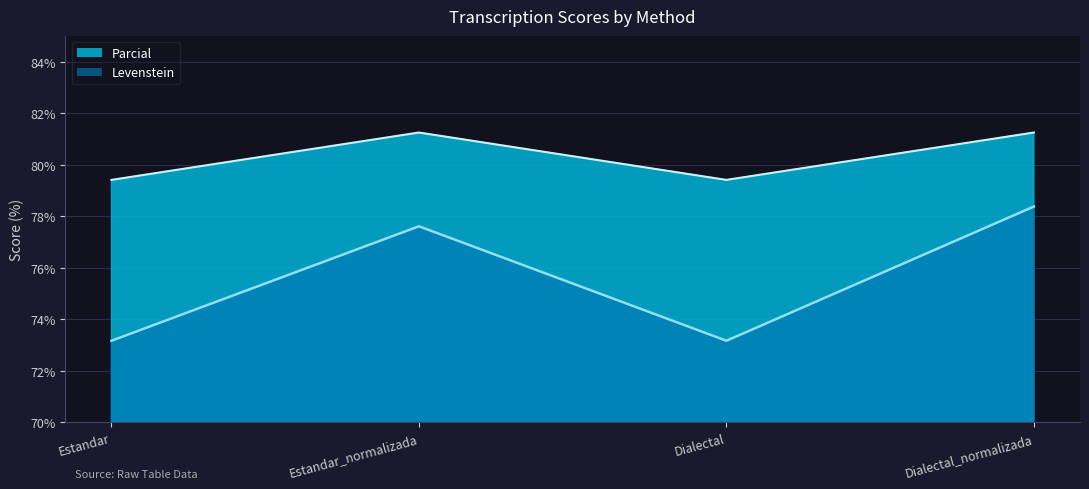

Which label corresponds to the largest value in the chart?

Estandar_normalizada